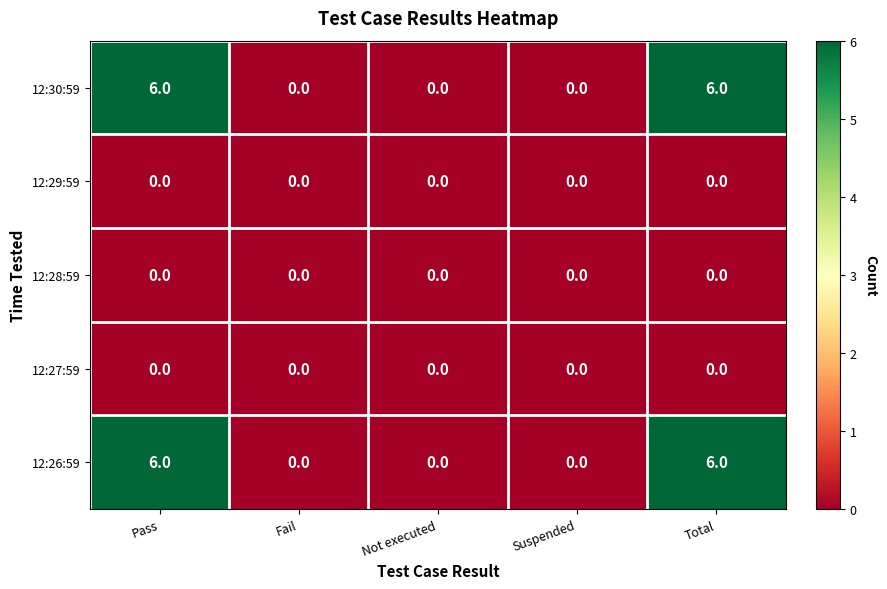

The 12:30:59 series shows 6 at Pass. True or false?

True